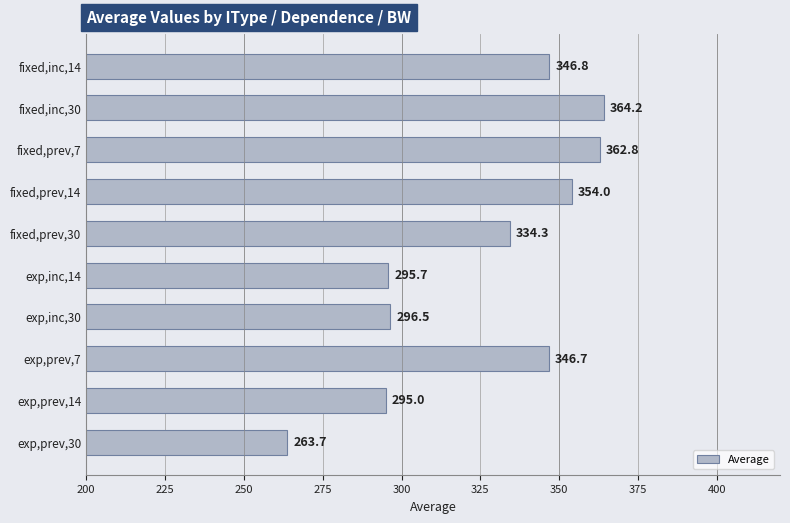

How many values exceed 346?

5